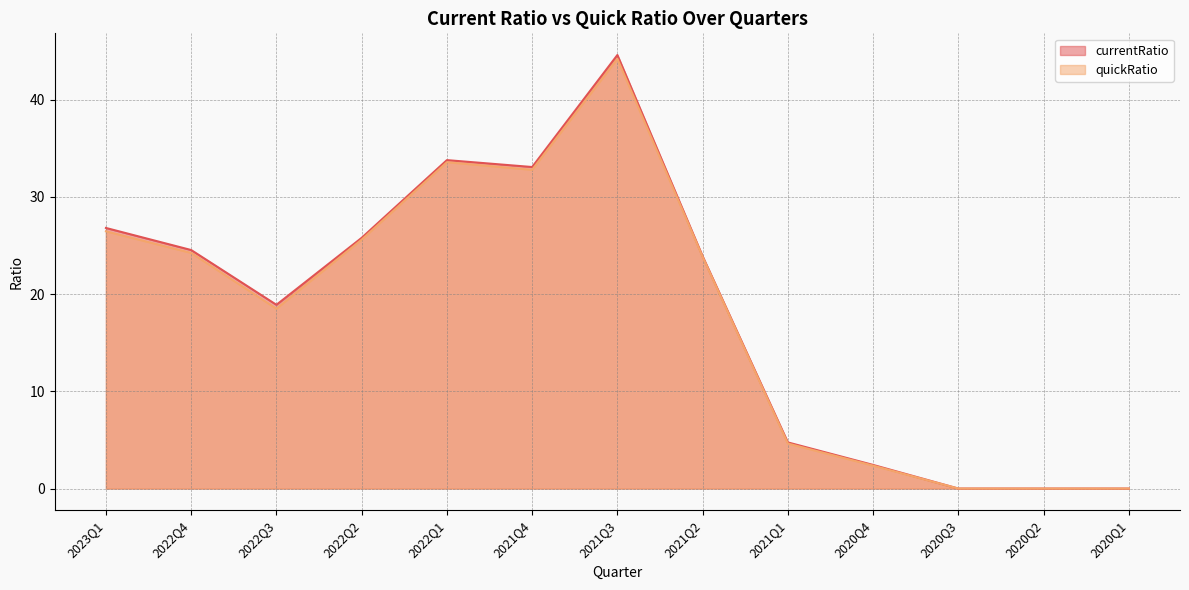

What are all the series names shown in the legend?

currentRatio, quickRatio